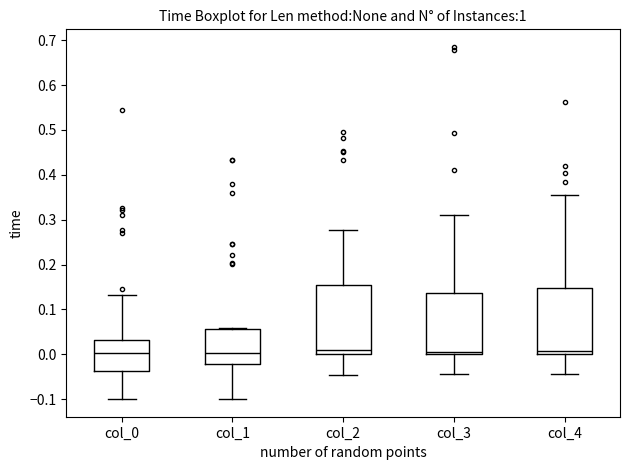

Reading left to right, read every box against the y-axis: the position of its median line, the range the box covers, and the ends of its whiskers. The values are not printed on the chart, so give them approximately, as read against the axis.

col_0: median 0.00, box -0.04 to 0.03, whiskers -0.10 to 0.13
col_1: median 0.00, box -0.02 to 0.06, whiskers -0.10 to 0.06
col_2: median 0.01, box 0.00 to 0.15, whiskers -0.05 to 0.28
col_3: median 0.01, box 0.00 to 0.14, whiskers -0.04 to 0.31
col_4: median 0.01, box 0.00 to 0.15, whiskers -0.04 to 0.35